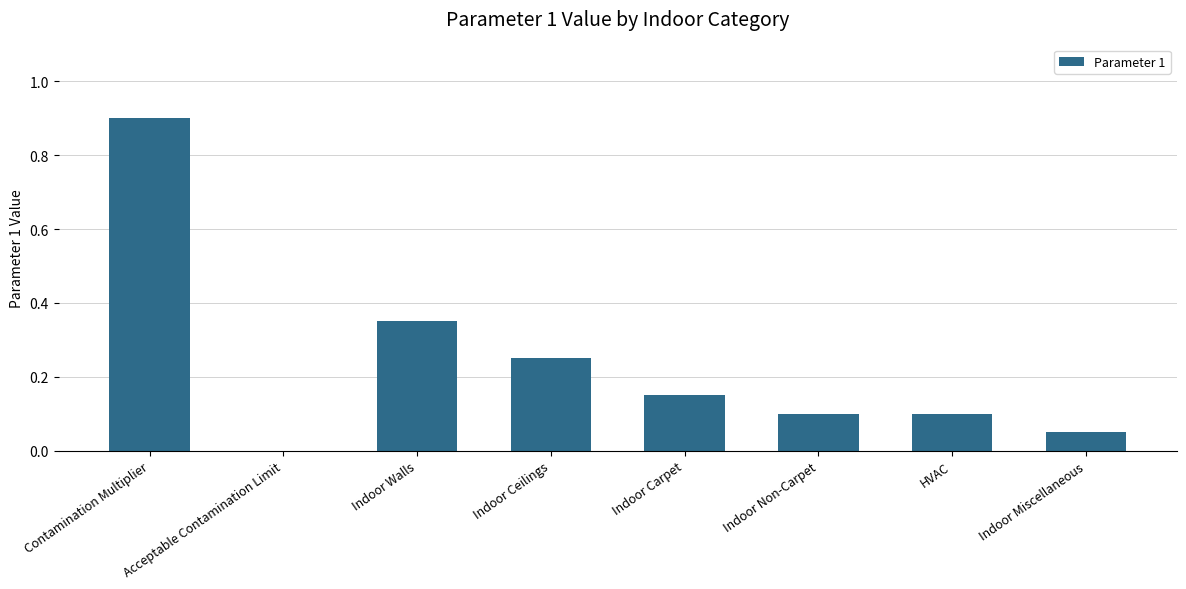

Which has a higher value, Indoor Carpet or Indoor Non-Carpet?

Indoor Carpet